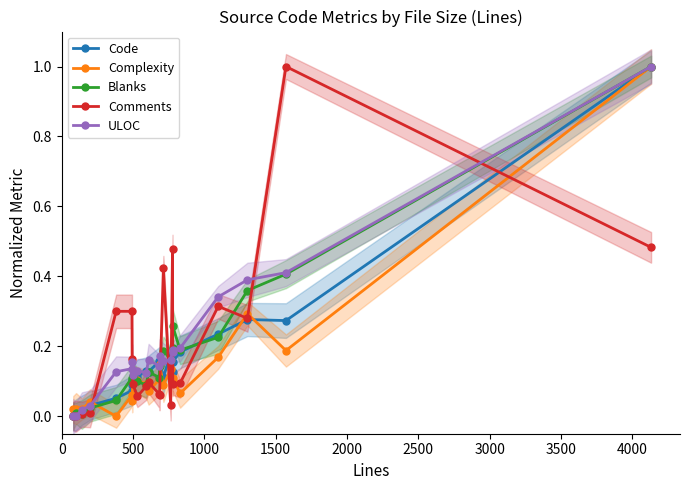

What are all the series names shown in the legend?

Code, Complexity, Blanks, Comments, ULOC